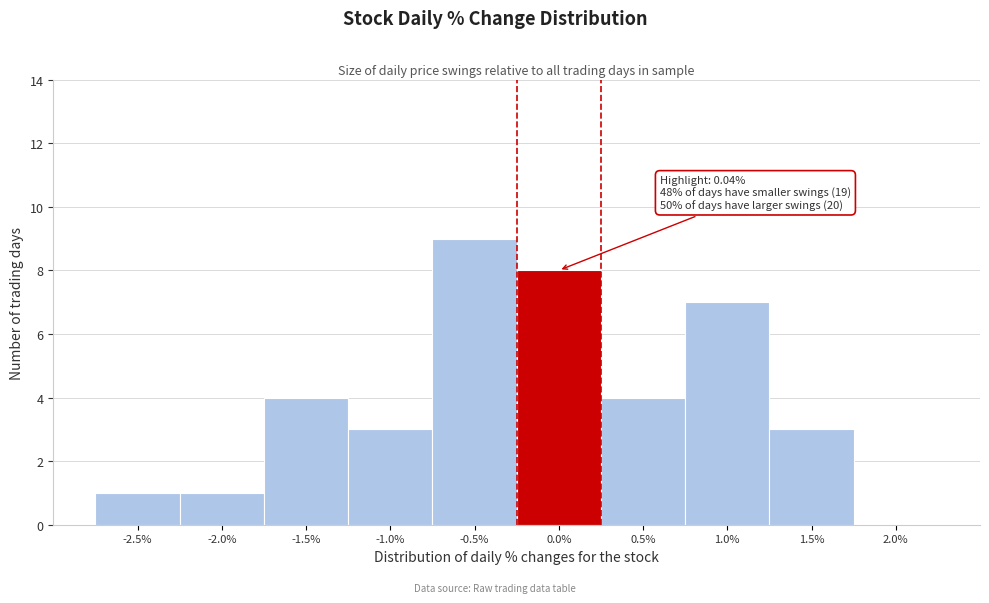

Reading left to right, what are all the values shown in this chart?

-2.5%=1	-2.0%=1	-1.5%=4	-1.0%=3	-0.5%=9	0.0%=8	0.5%=4	1.0%=7	1.5%=3	2.0%=0